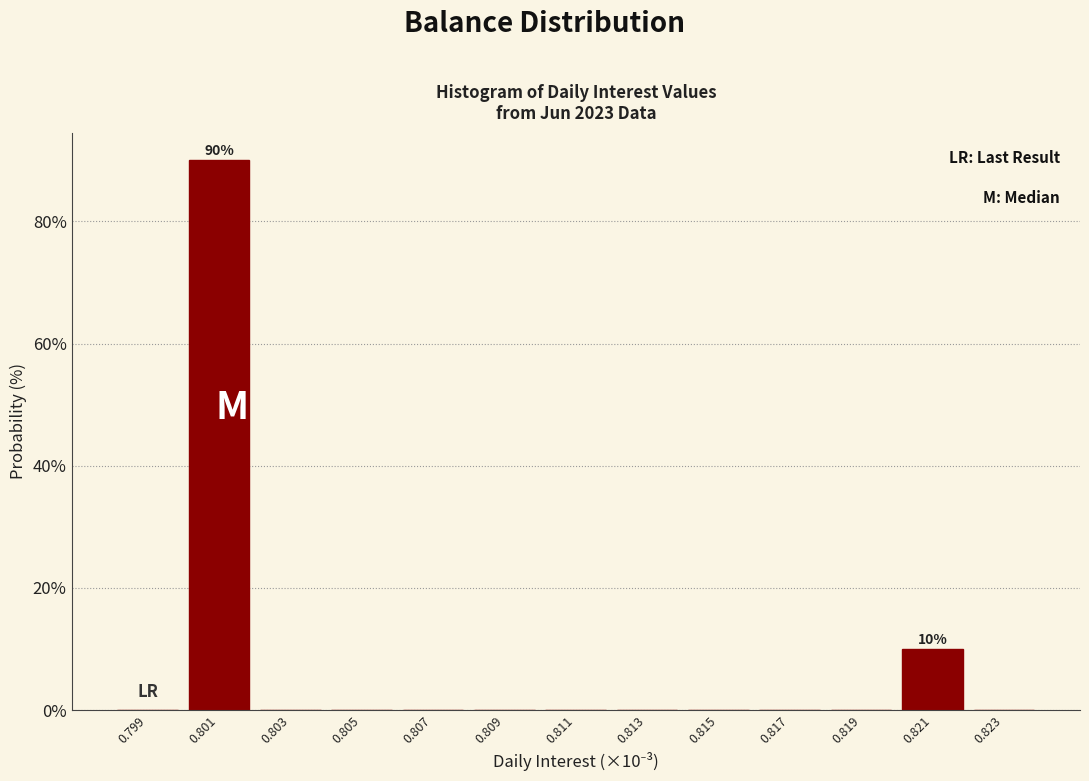

Reading left to right, extract all data points from this chart.

0.799=0	0.801=90	0.803=0	0.805=0	0.807=0	0.809=0	0.811=0	0.813=0	0.815=0	0.817=0	0.819=0	0.821=10	0.823=0